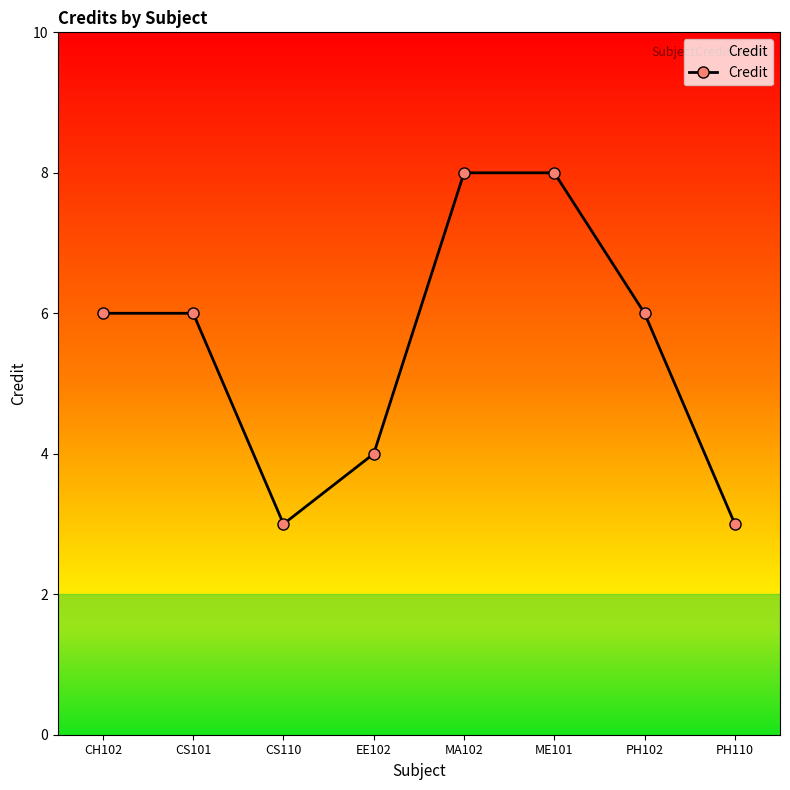

Reading left to right, list all the values displayed in this chart.

CH102=6	CS101=6	CS110=3	EE102=4	MA102=8	ME101=8	PH102=6	PH110=3